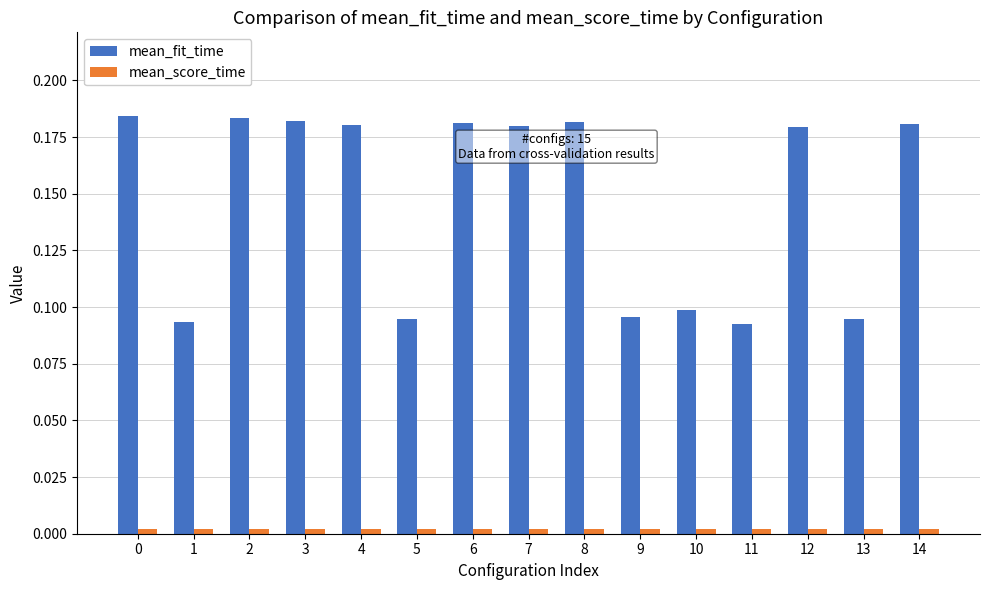

How many categories are shown in the chart?

15